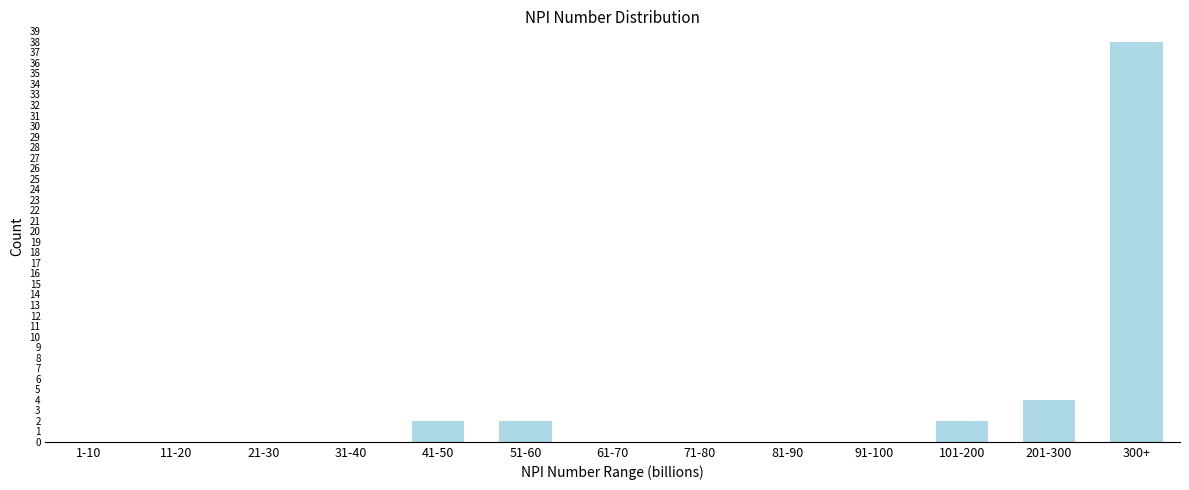

Reading left to right, what are all the values shown in this chart?

1-10=0	11-20=0	21-30=0	31-40=0	41-50=2	51-60=2	61-70=0	71-80=0	81-90=0	91-100=0	101-200=2	201-300=4	300+=38